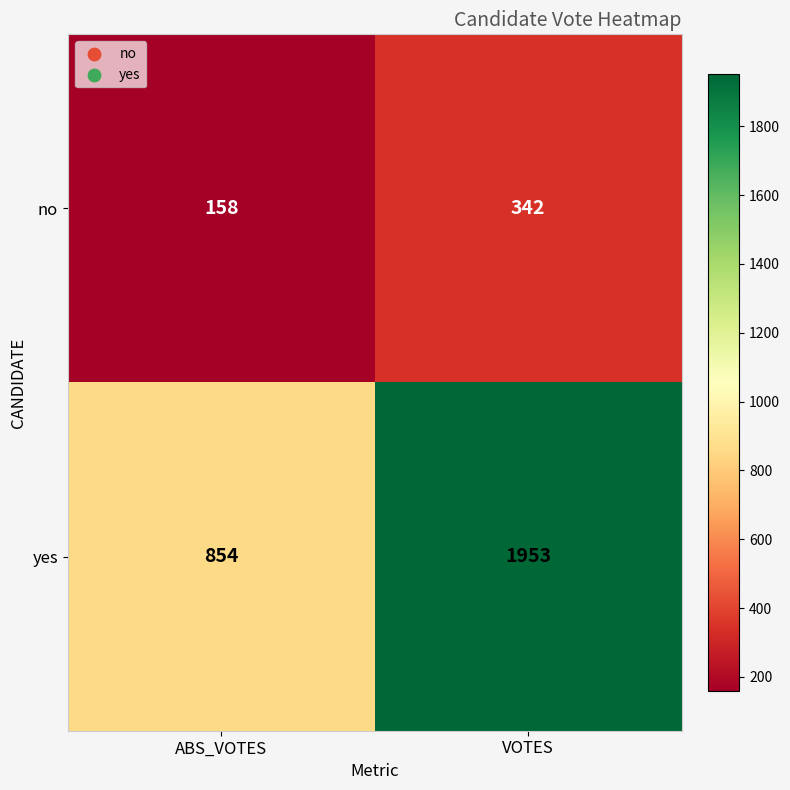

List the series in order of their overall mean, lowest first.

no, yes